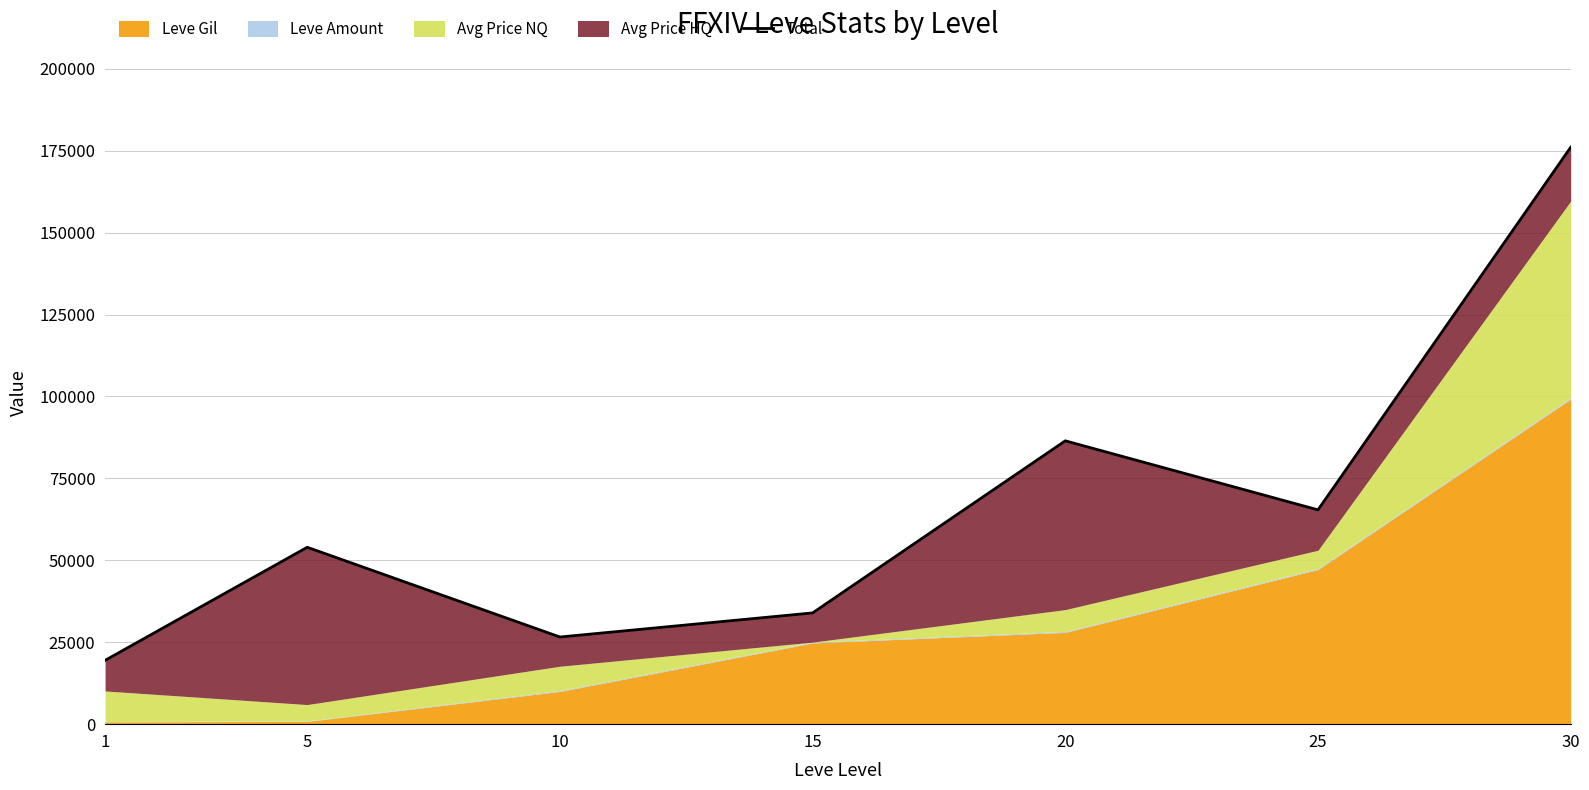

What is the change in value from 1 to 20?

+66996